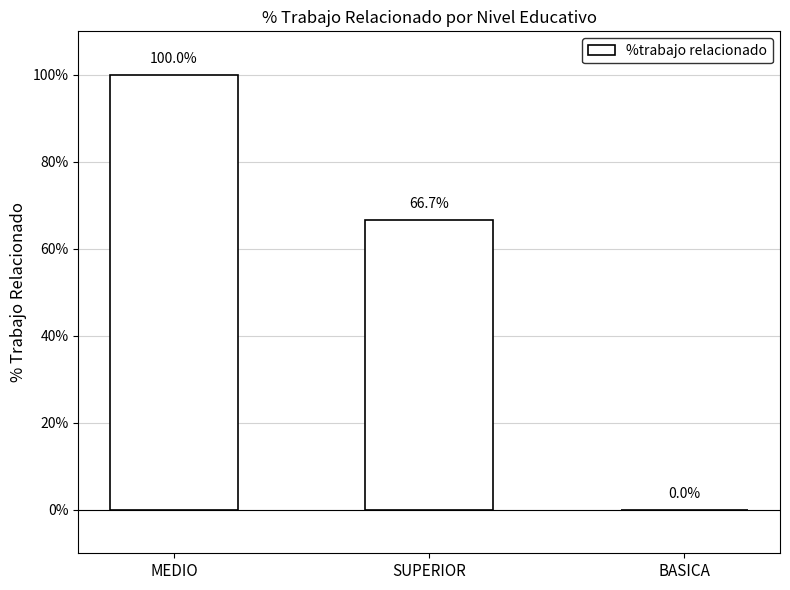

Reading left to right, extract all data points from this chart.

100.0	66.7	0.0